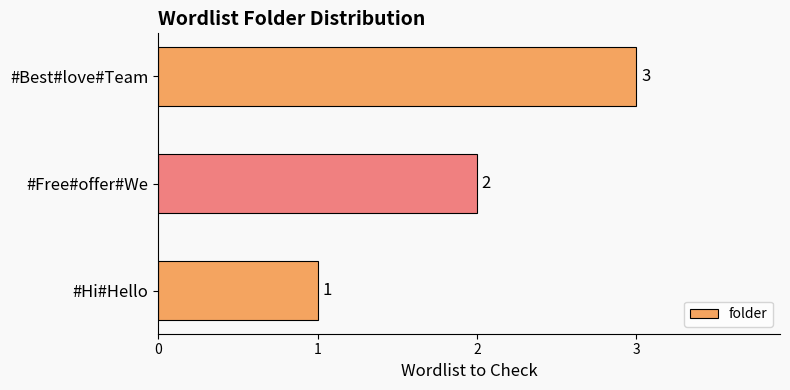

List the labels in order of value, largest first.

#Best#love#Team, #Free#offer#We, #Hi#Hello